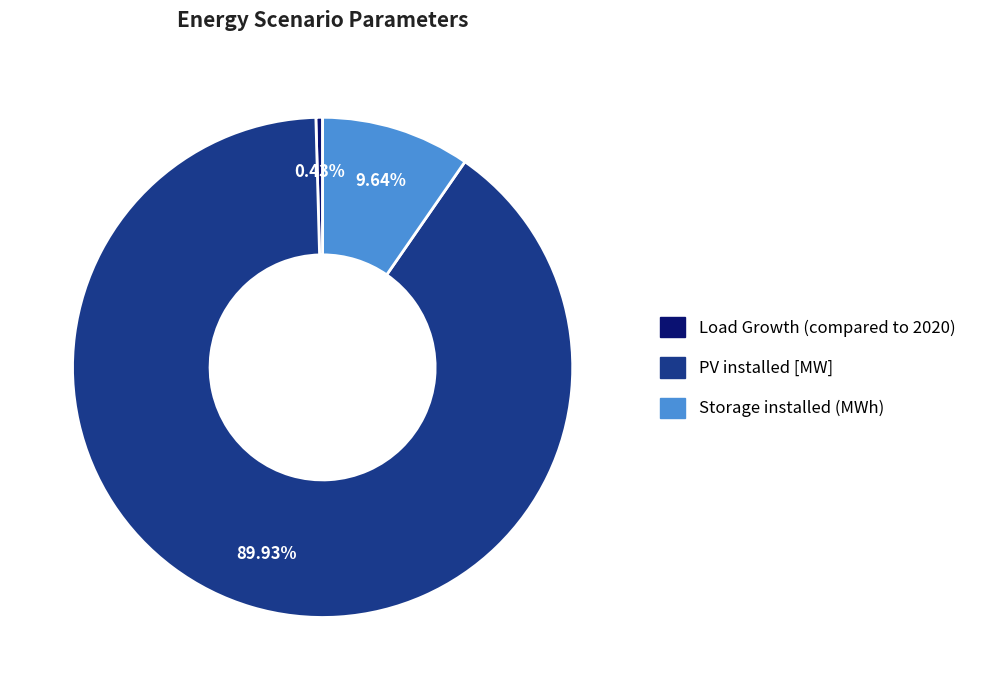

How many segments does this pie chart have?

3